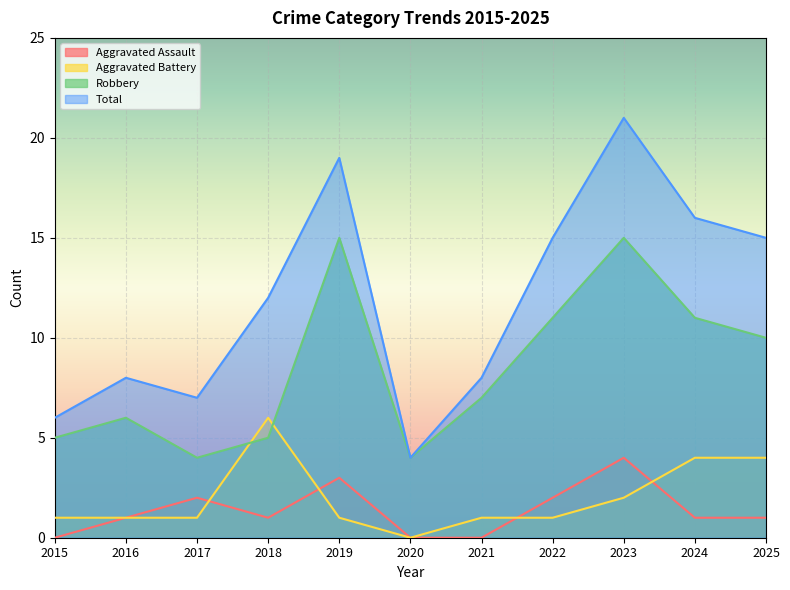

Count the number of categories in the chart.

11